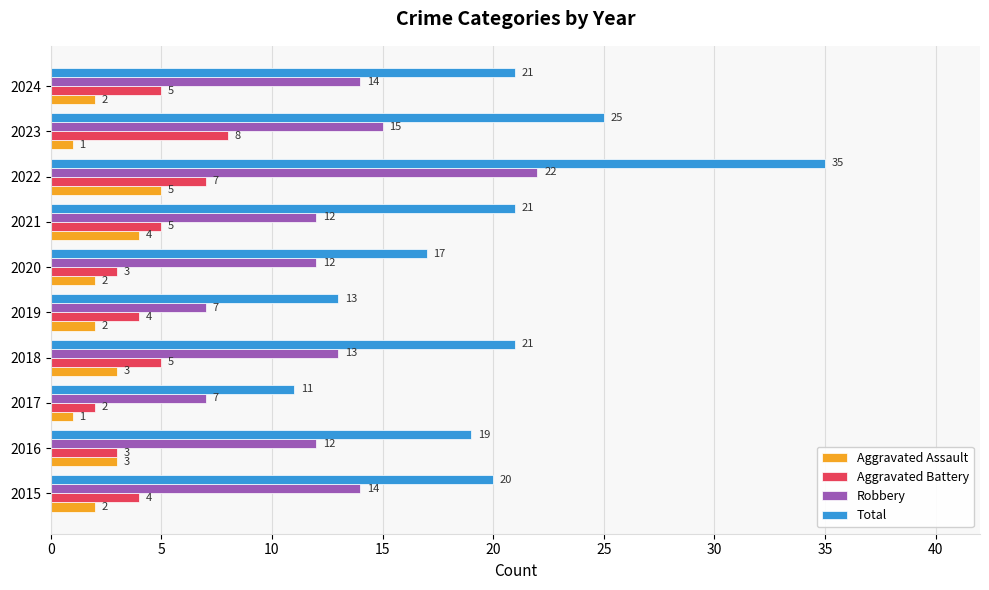

What is the difference between the maximum and minimum values in the Aggravated Battery series?

6